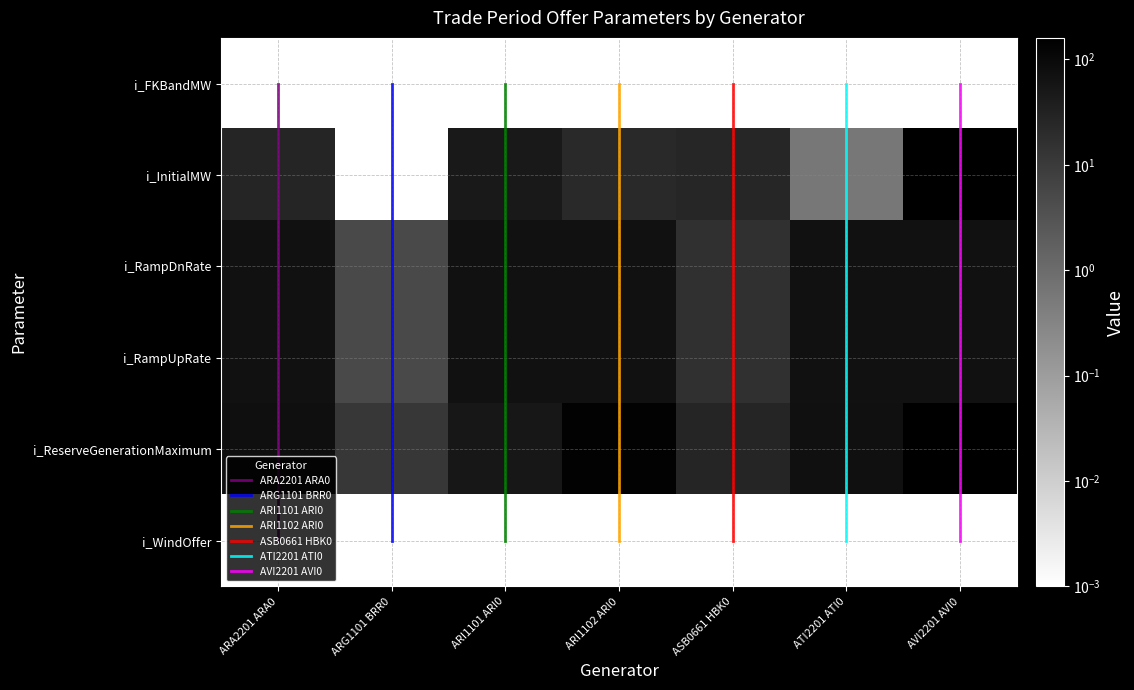

Rank the series by their maximum value, from highest to lowest.

AVI2201 AVI0, ARI1102 ARI0, ARA2201 ARA0, ATI2201 ATI0, ARI1101 ARI0, ASB0661 HBK0, ARG1101 BRR0